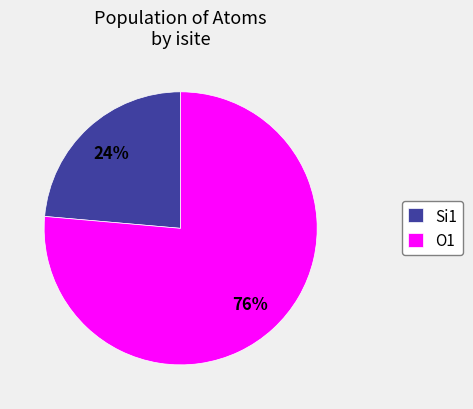

To the nearest percent, what percentage of the pie is O1?

76%